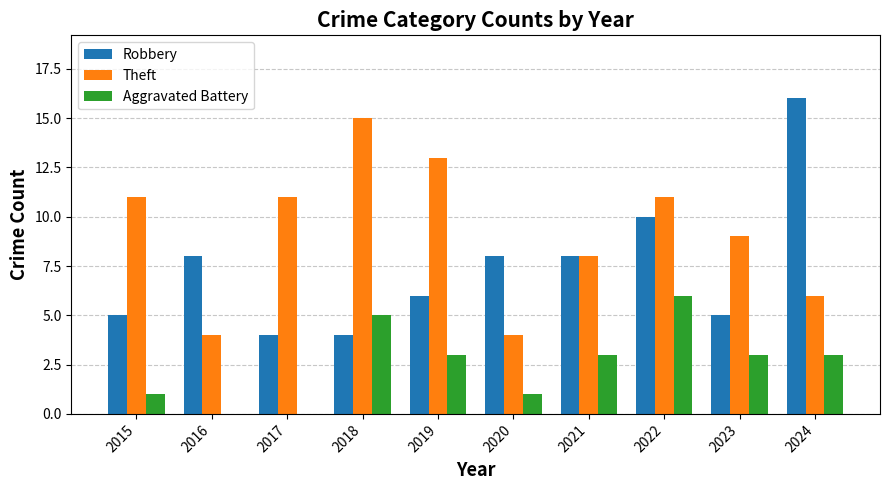

Between 2017 and 2019, which series saw the biggest shift?

Aggravated Battery